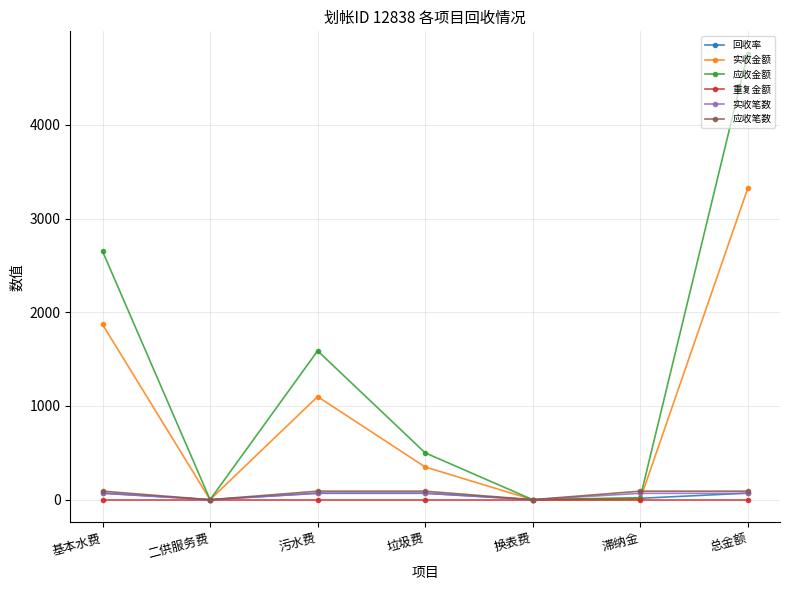

What are all the series names shown in the legend?

回收率, 实收金额, 应收金额, 重复金额, 实收笔数, 应收笔数